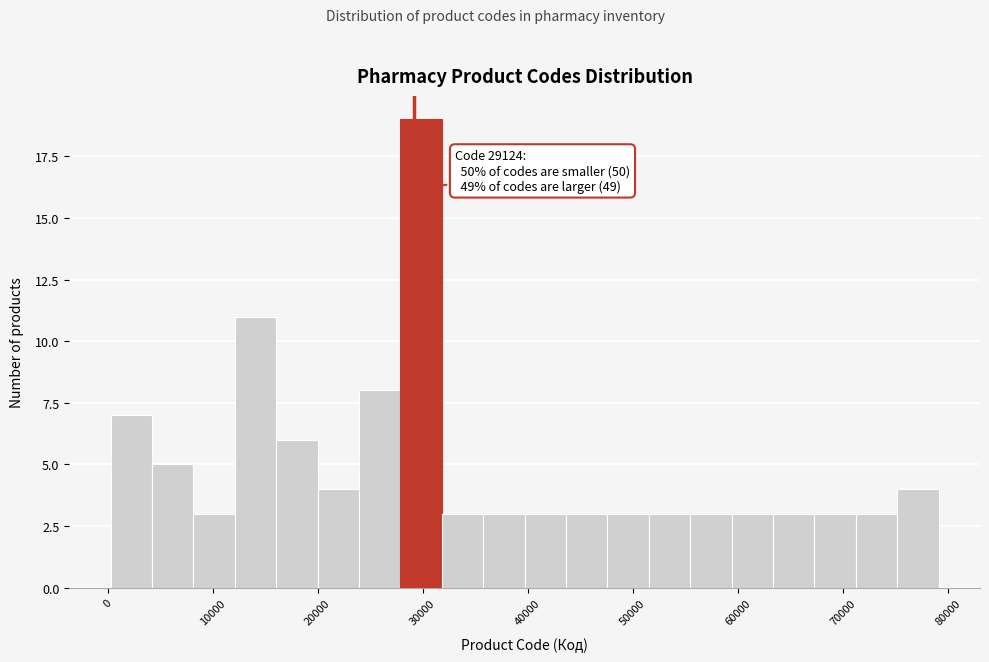

Read against the x-axis, roughly where is the centre of the tallest bar?

30000